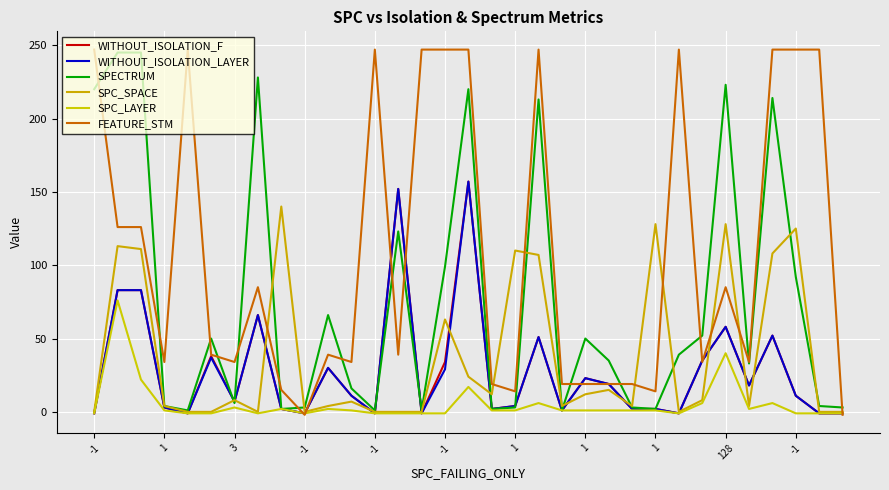

At which category does SPC_LAYER reach its first local valley?

1